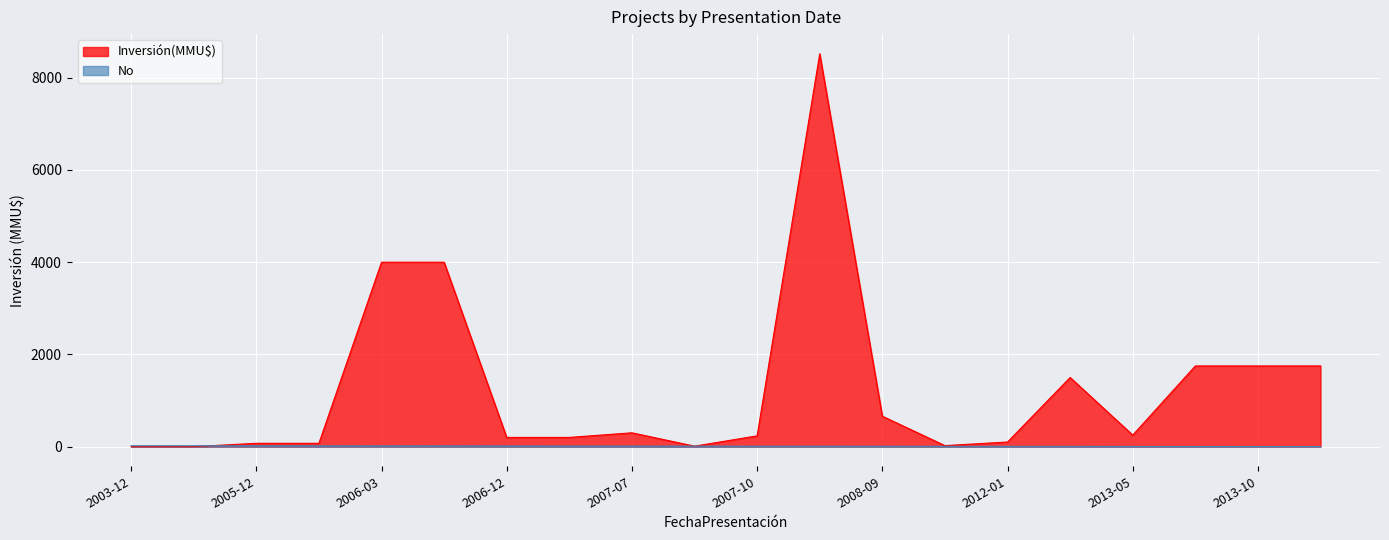

Which series has the largest range (max minus min)?

Inversión(MMU$)